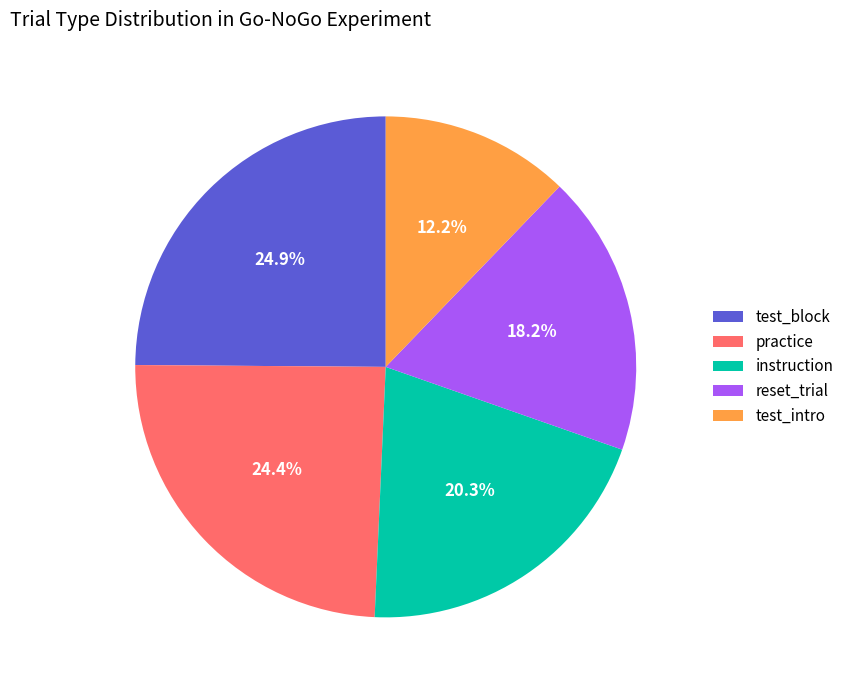

What is the smallest slice in the pie chart?

test_intro